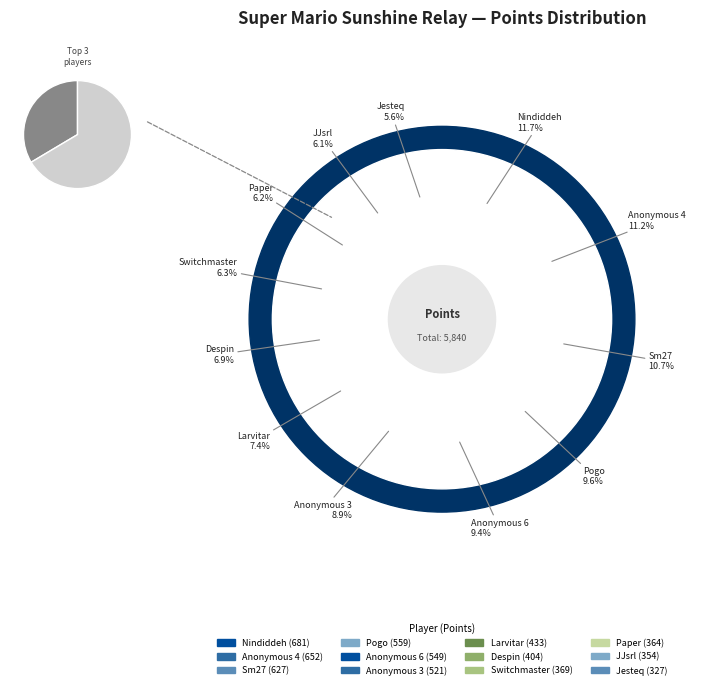

Which category has the biggest portion of the pie?

Nindiddeh